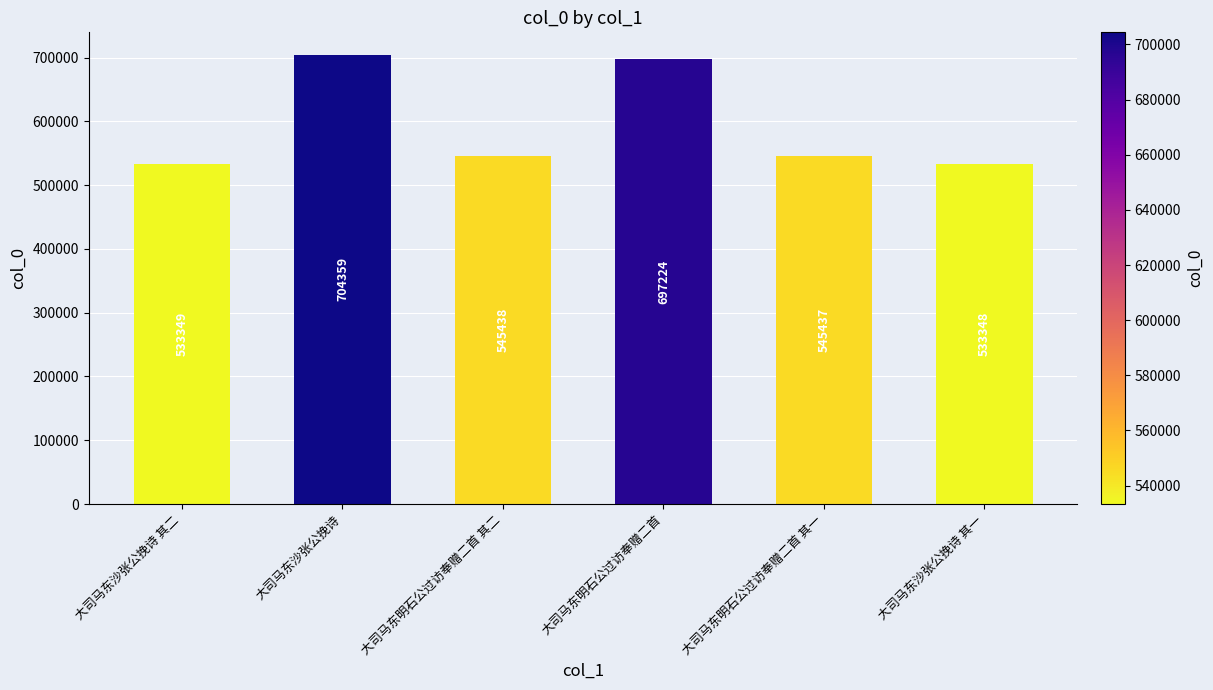

At which label is the value closest to 618853?

大司马东明石公过访奉赠二首 其二